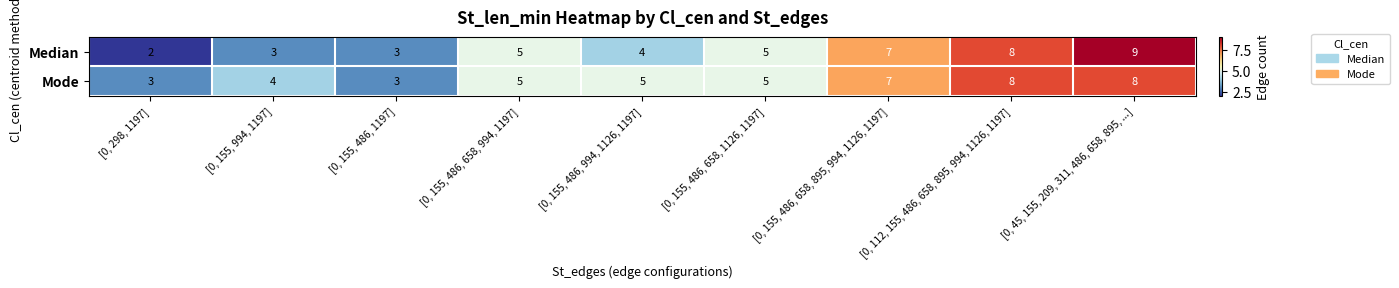

What is the sum of all Median values?

46